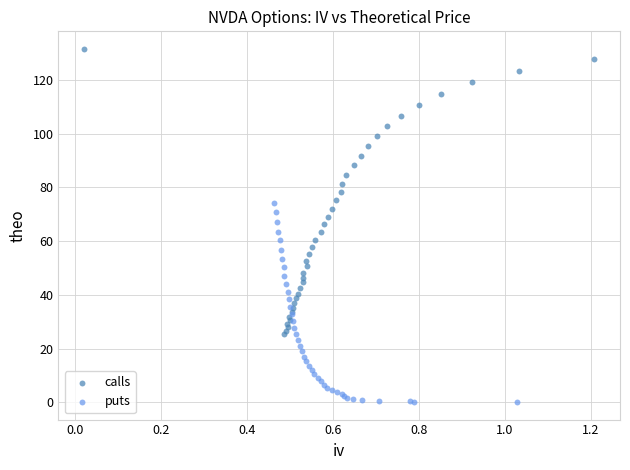

What are all the series names shown in the legend?

calls, puts